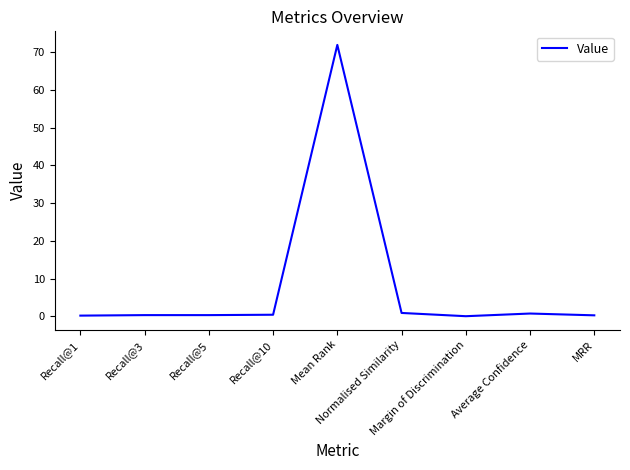

Read the value at Recall@1.

0.2